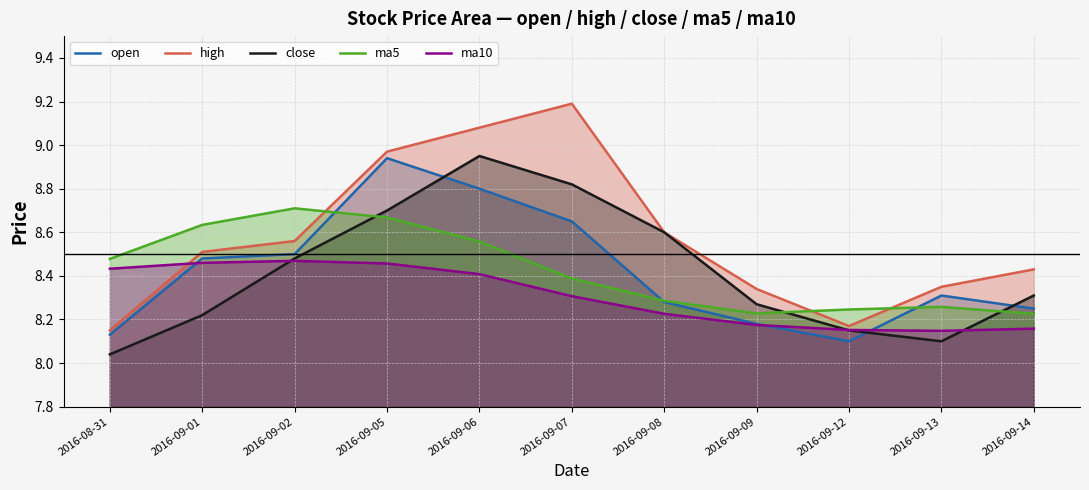

True or false: open has a value of 12.0 at 2016-09-05.

False